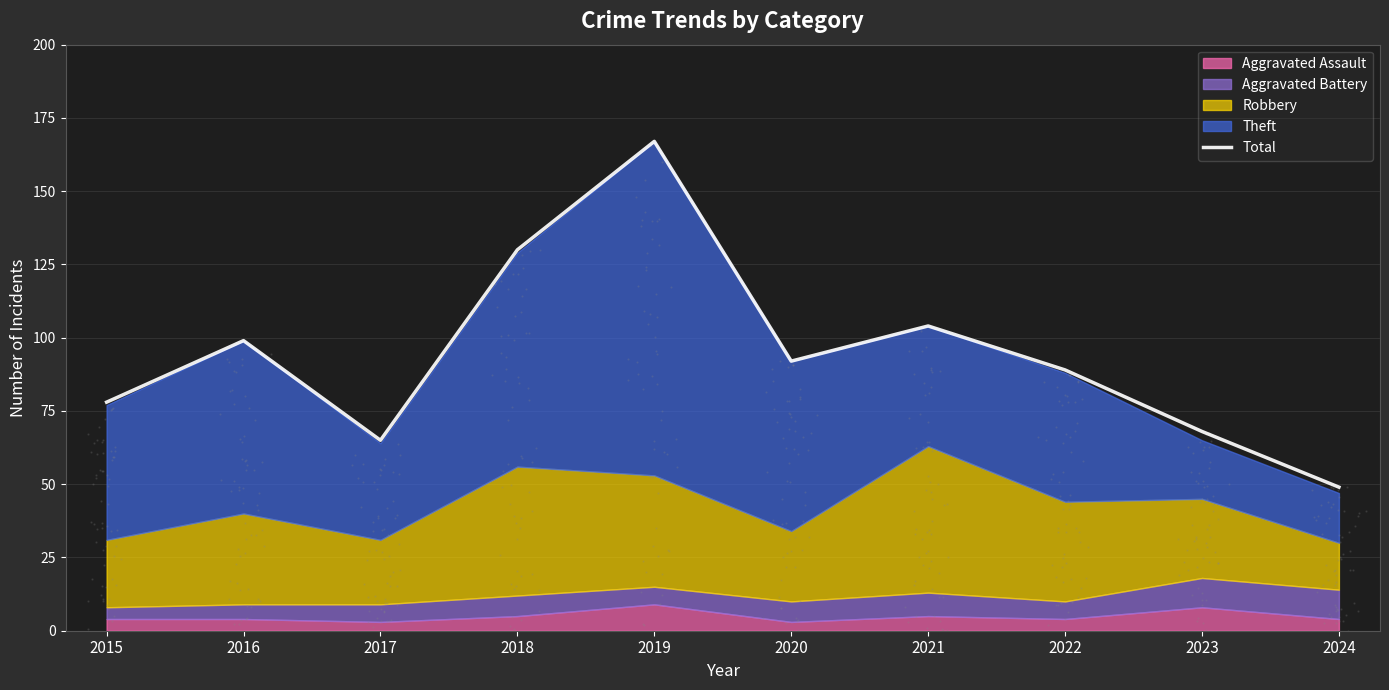

What is the change in value from 2020 to 2021?

+12